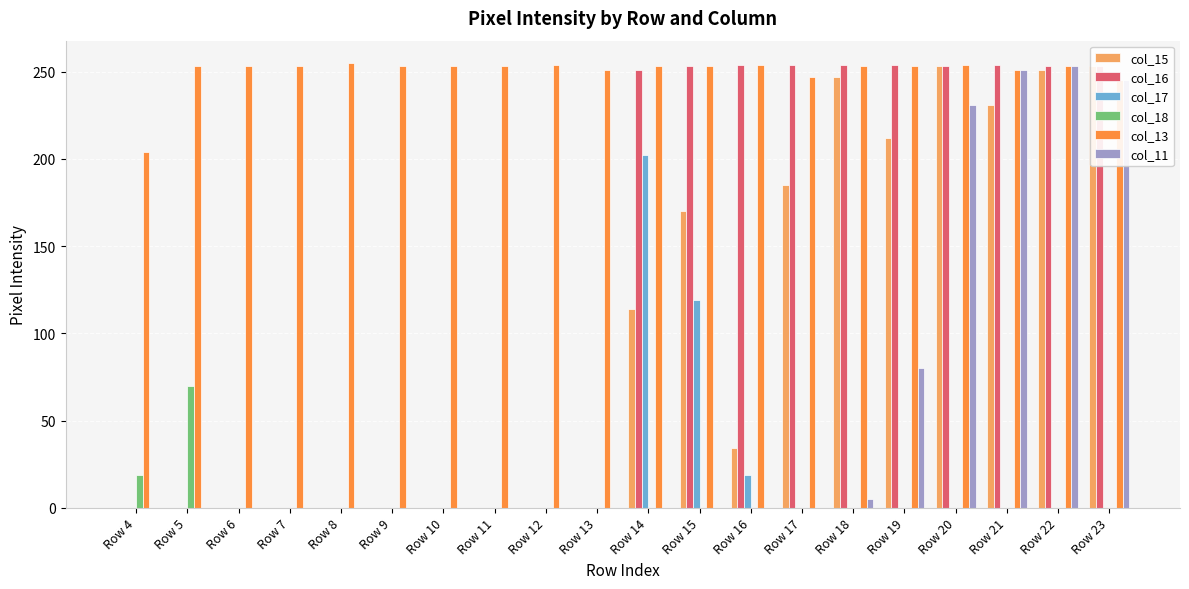

What is the approximate value of col_13 at Row 12, to the nearest 5?

255